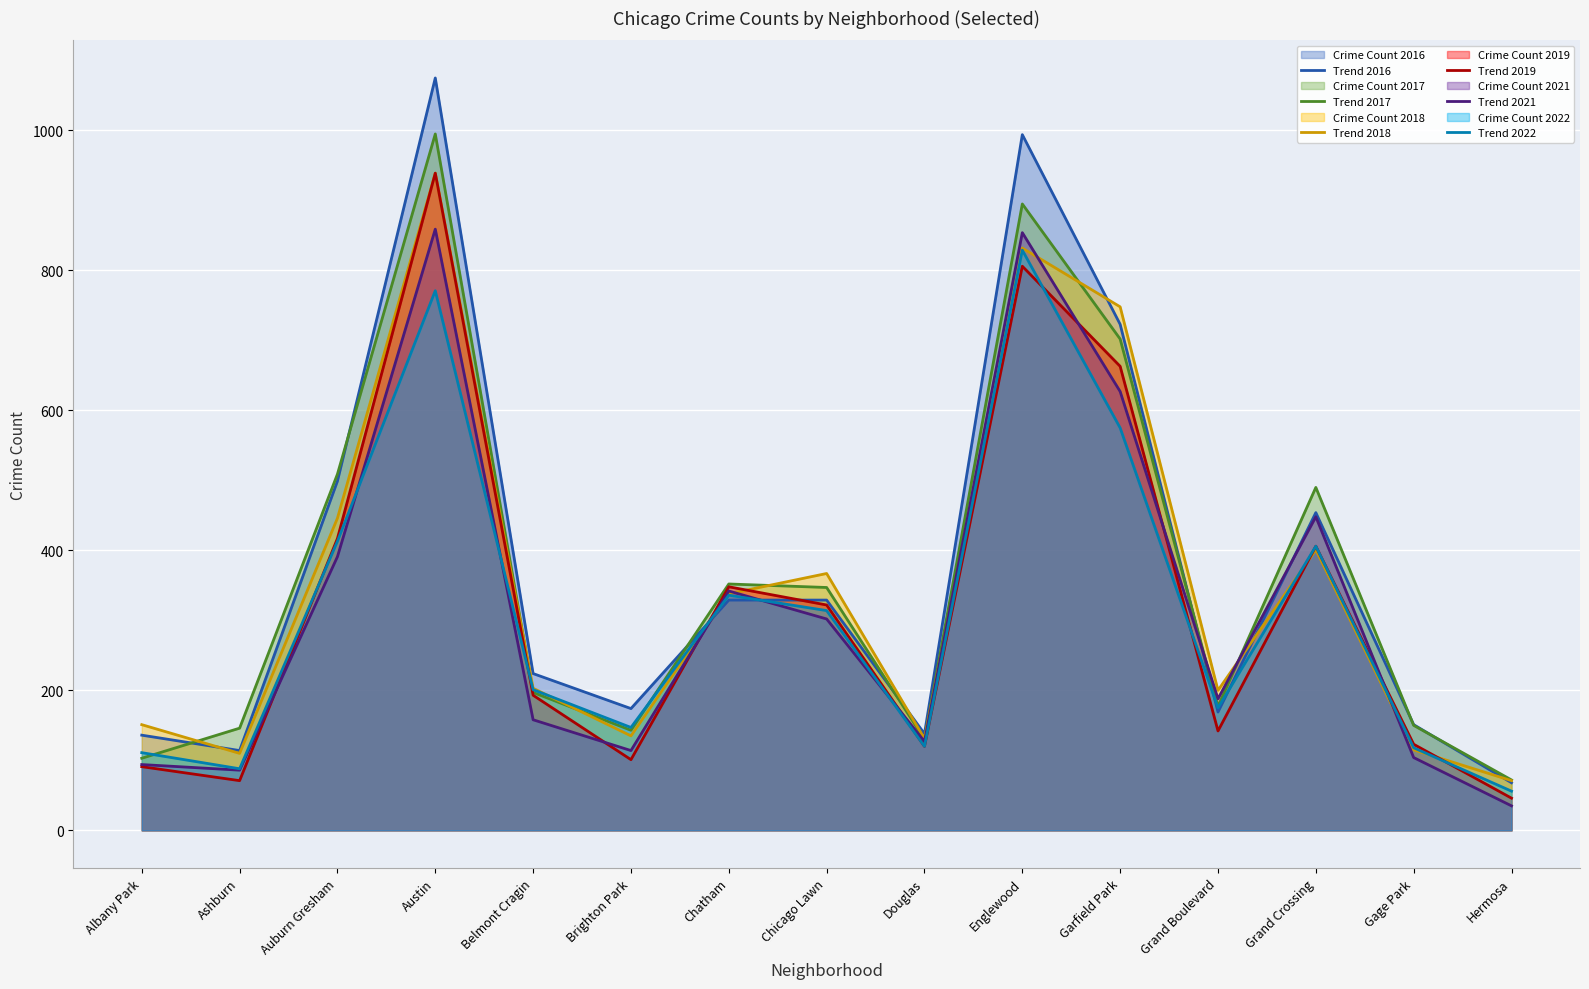

What is the minimum value shown in the chart?

35